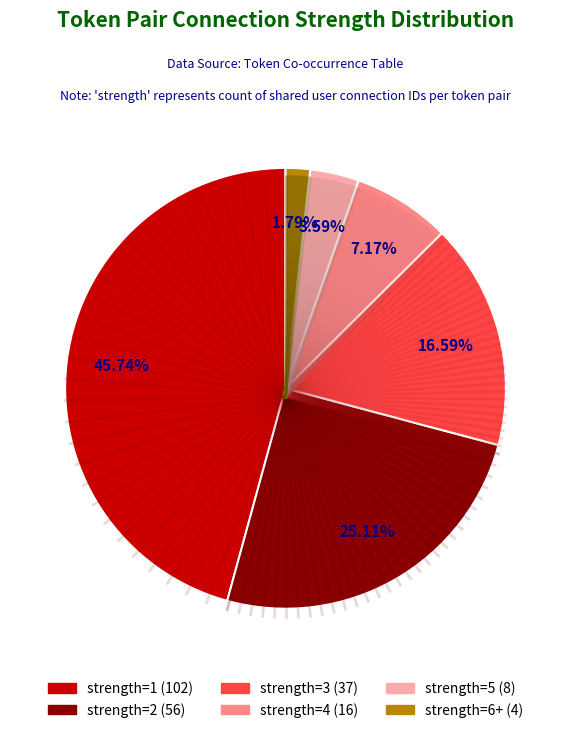

Is there any slice that represents more than half of the pie?

No